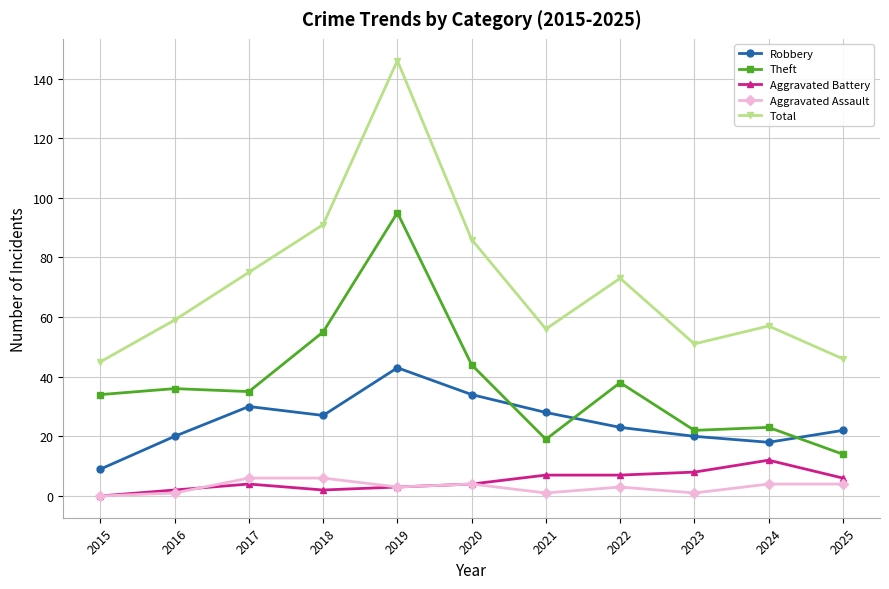

Is it true that Aggravated Assault equals 6 at 2017?

True